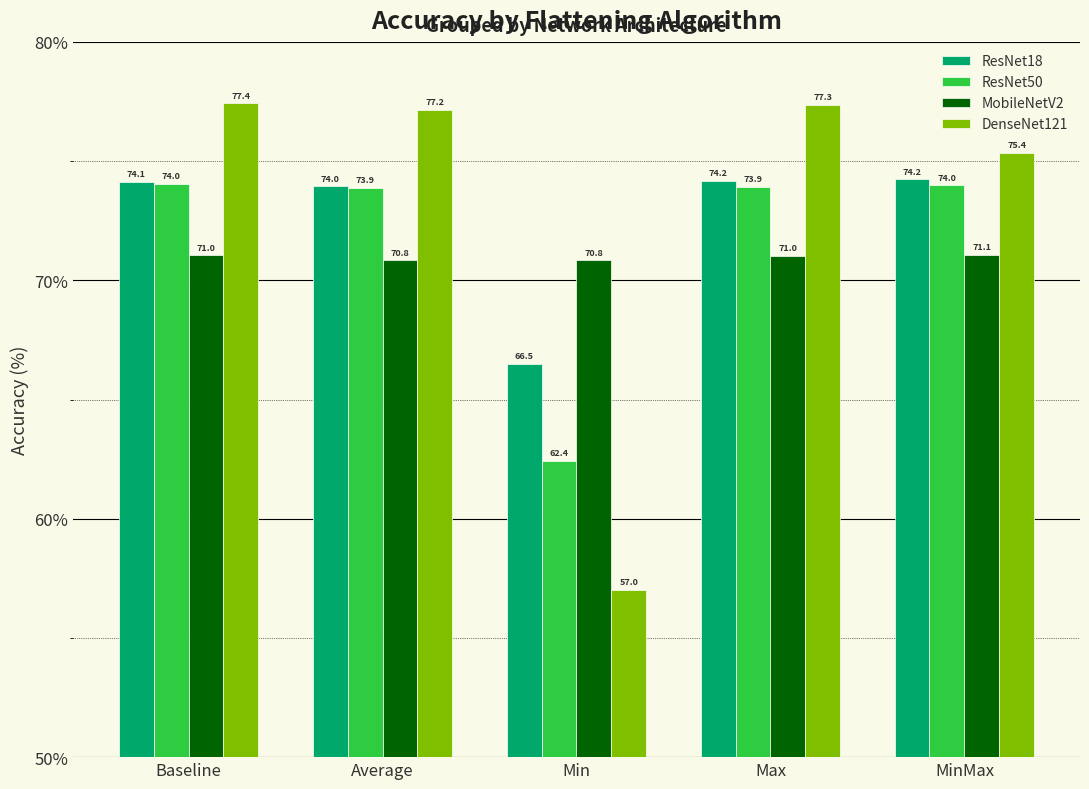

Which series has the widest spread of values?

DenseNet121